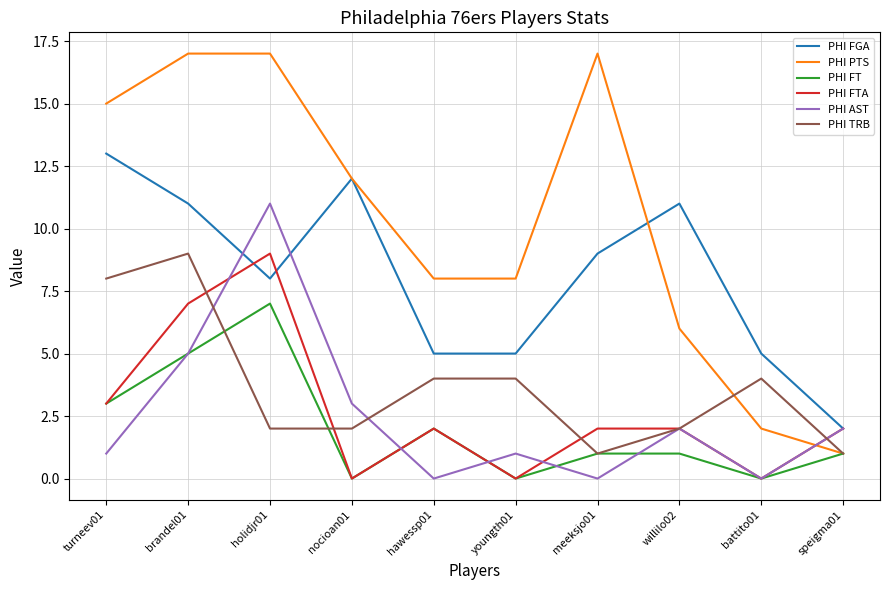

The PHI FGA series shows 3 at youngth01. True or false?

False